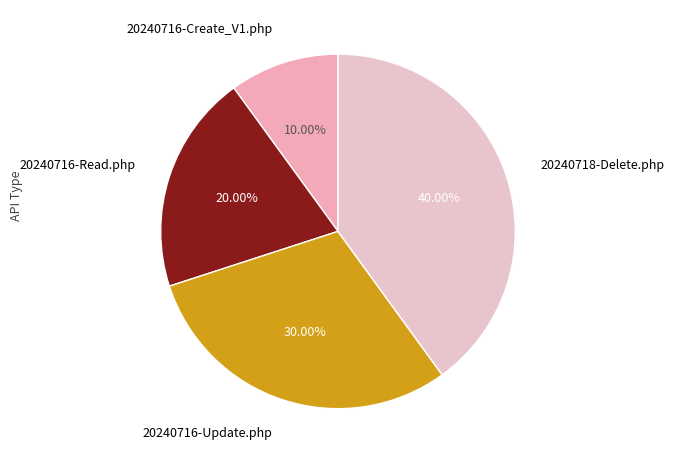

The 20240716-Read.php slice represents 33% of the pie. True or false?

False